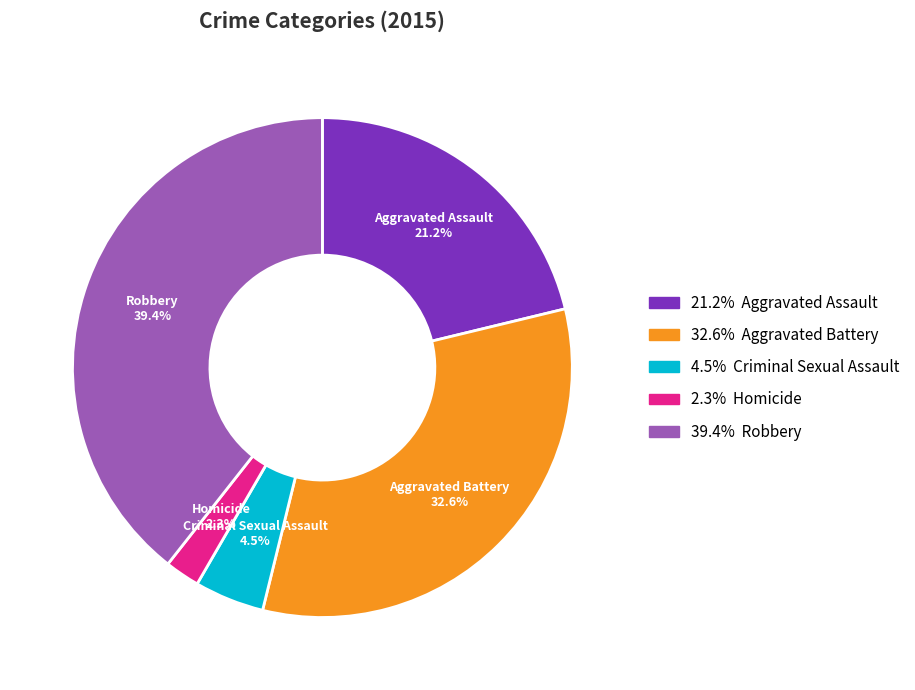

Is there a majority slice in this chart?

No